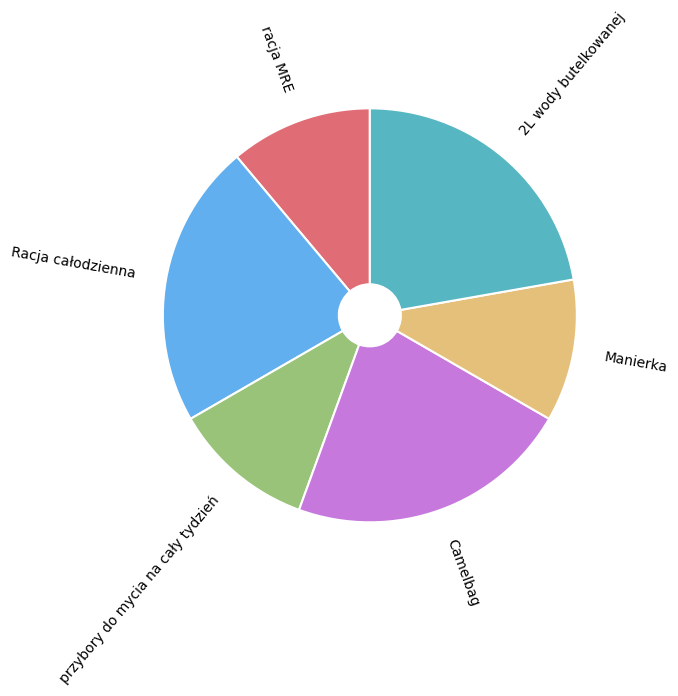

What is the ratio of the value at 2L wody butelkowanej to the value at Racja całodzienna?

1.0